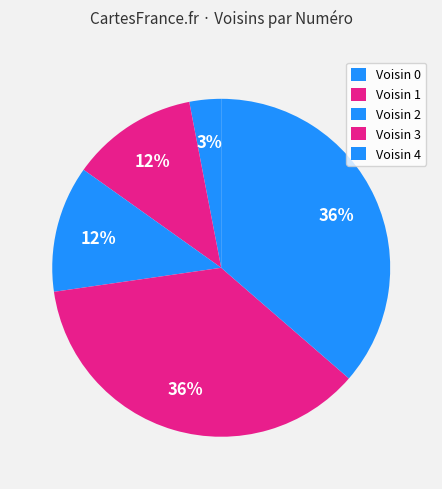

Is there any slice that represents more than half of the pie?

No